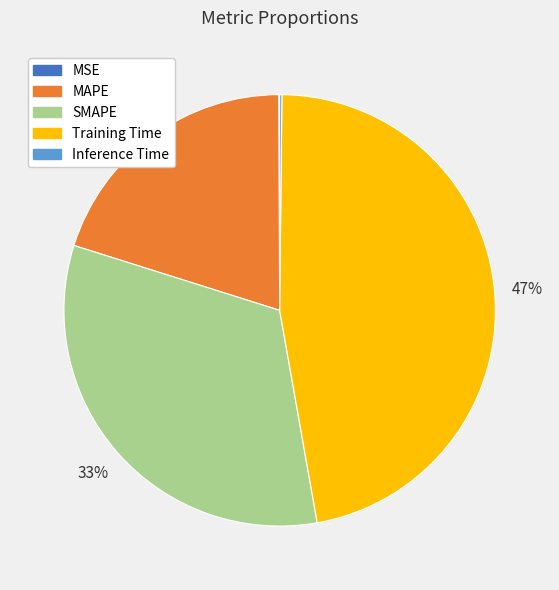

The SMAPE slice represents 33% of the pie. True or false?

True